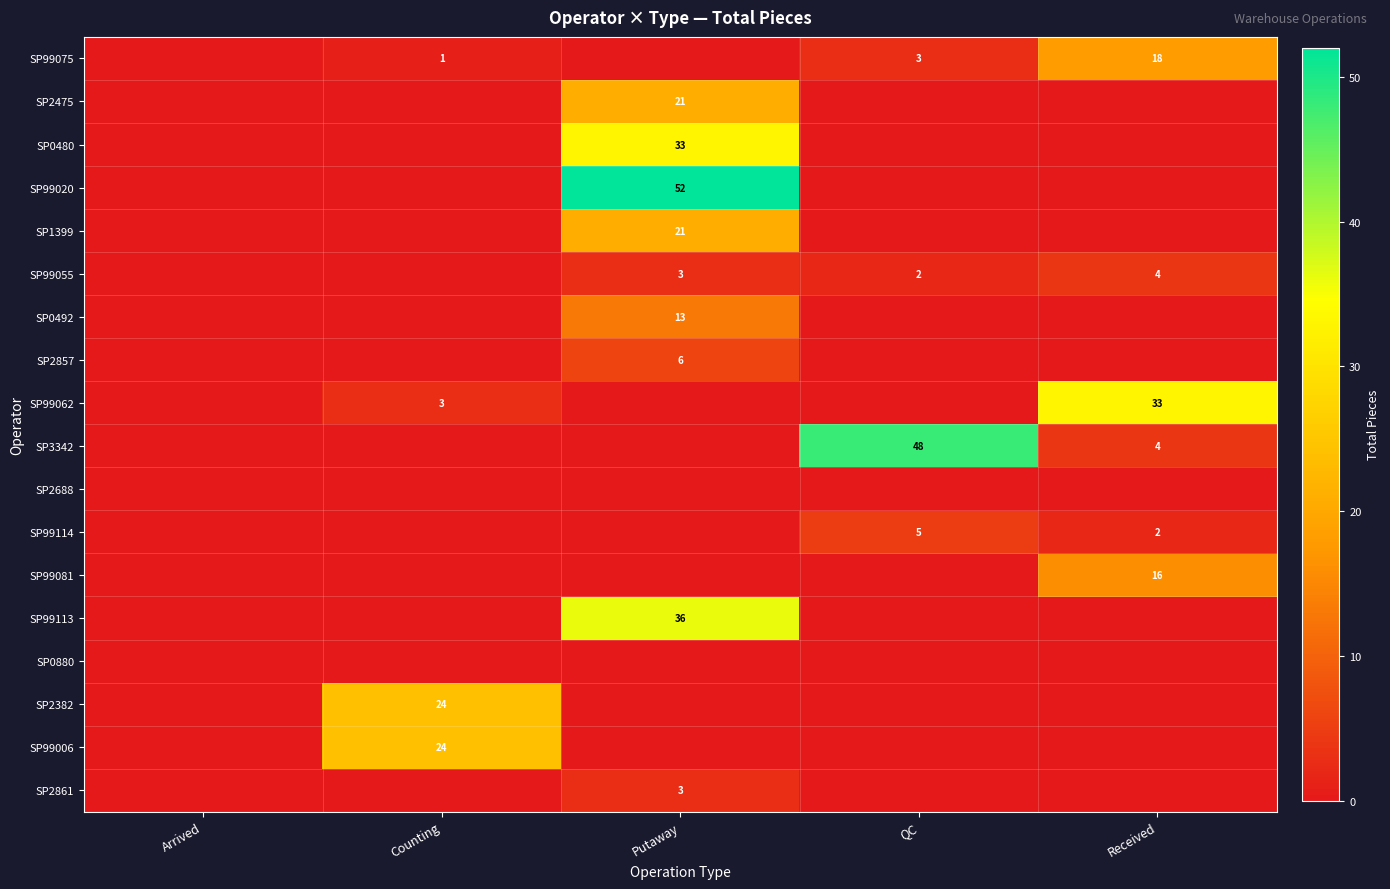

The SP99114 series shows 5 at QC. True or false?

True